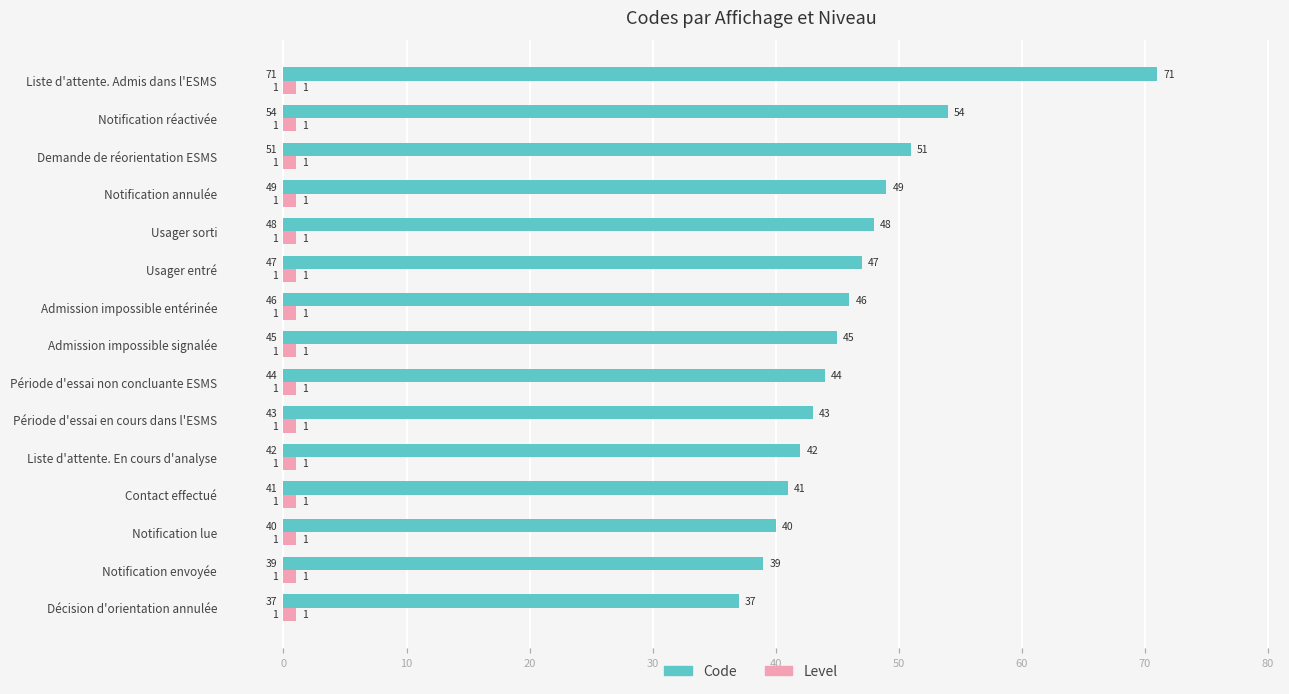

What is the minimum value for Code?

37